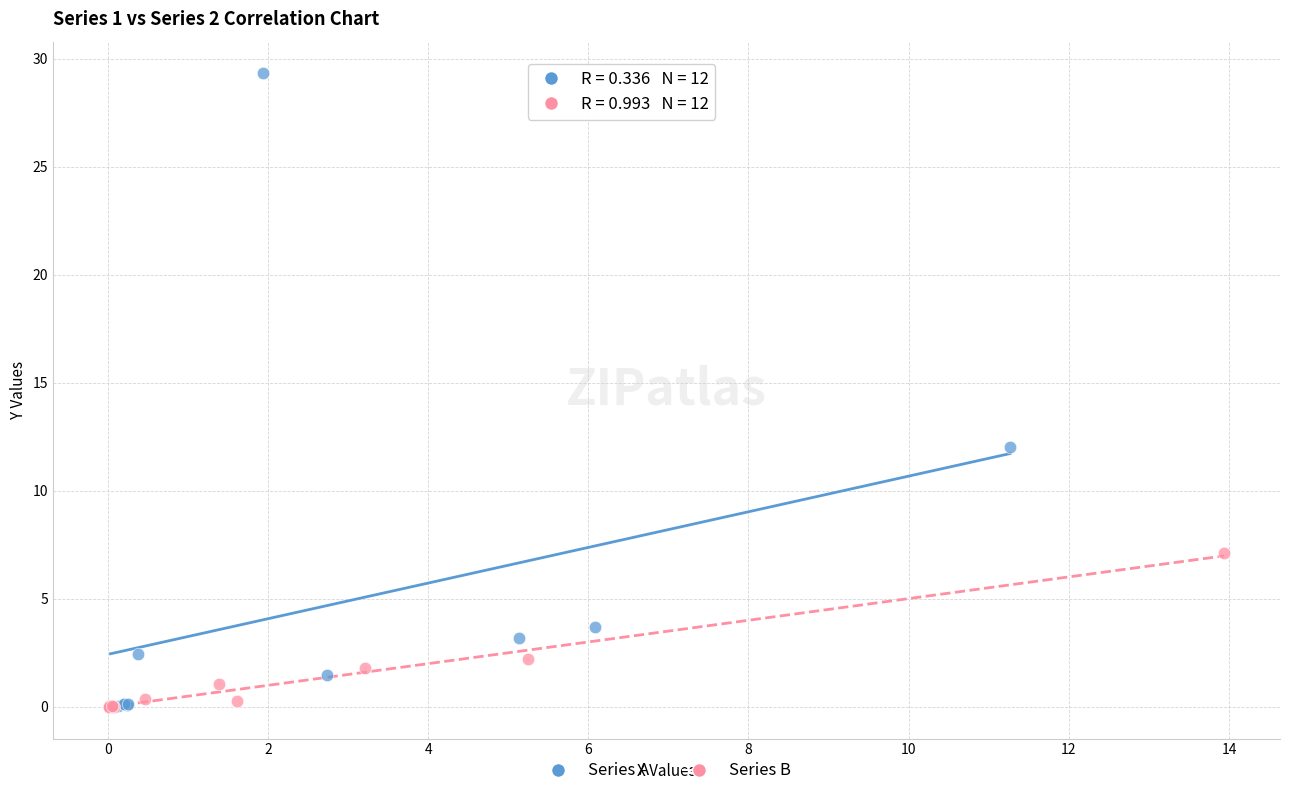

Which series has the widest spread of Y values?

Series A